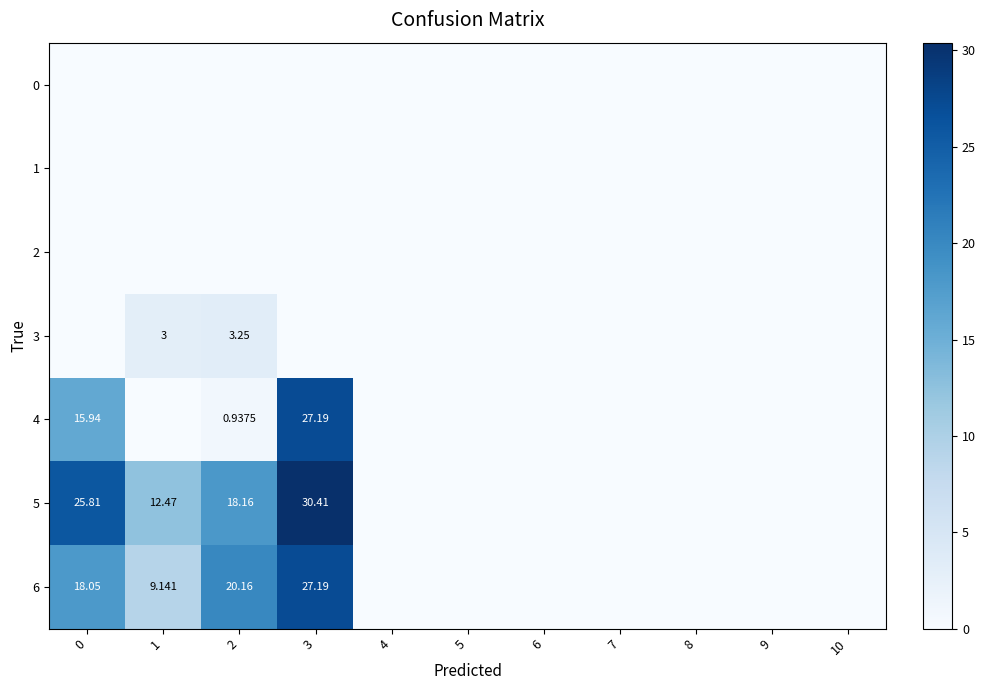

The value of 3 at 3 is 0.0. True or false?

True